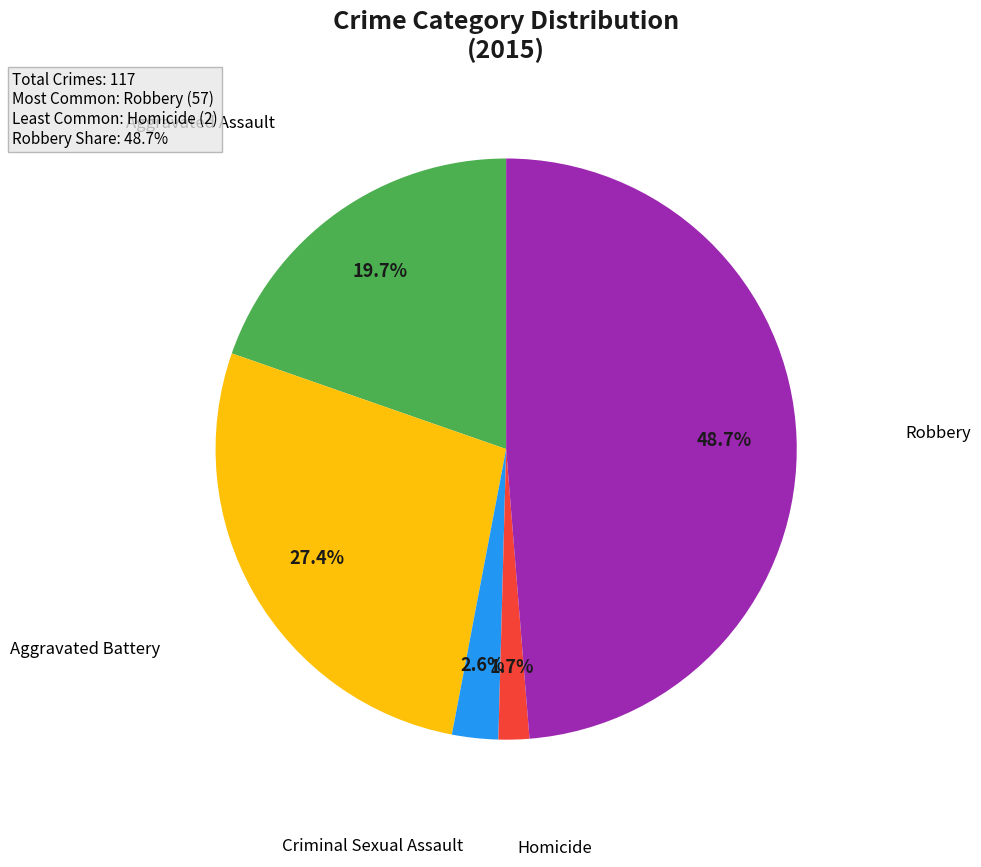

Is there any slice that represents more than half of the pie?

No